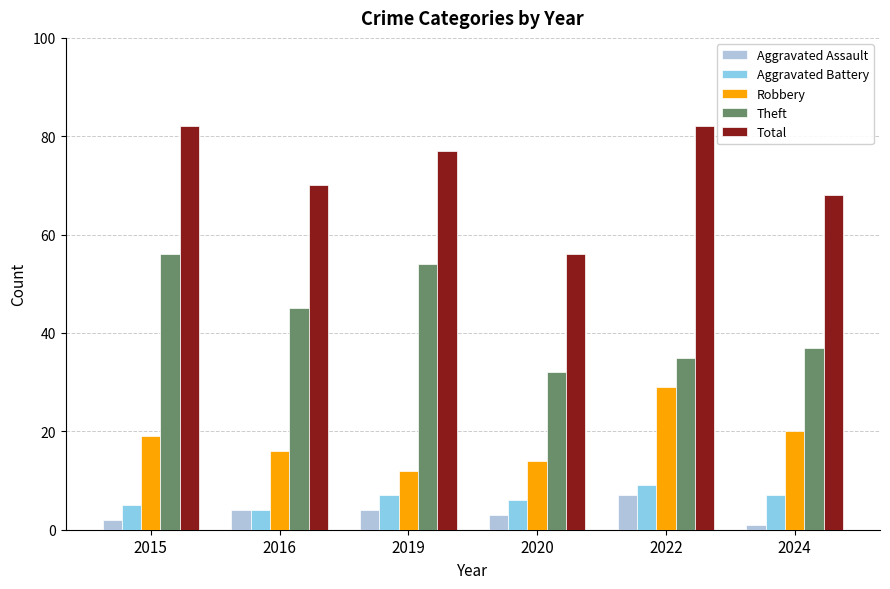

Does the chart contain any negative values?

No